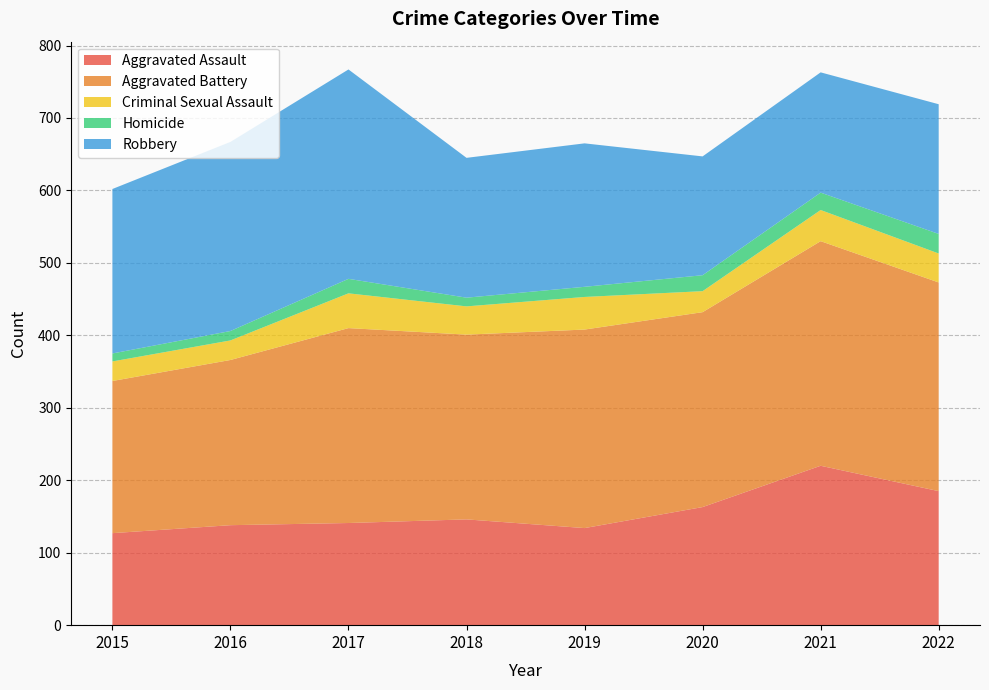

Reading right to left, what are all the values shown in this chart?

Aggravated Assault: 2022=185	2021=220	2020=163	2019=134	2018=146	2017=141	2016=138	2015=127
Aggravated Battery: 2022=288	2021=310	2020=269	2019=274	2018=255	2017=269	2016=228	2015=210
Criminal Sexual Assault: 2022=40	2021=43	2020=29	2019=45	2018=39	2017=48	2016=27	2015=27
Homicide: 2022=27	2021=24	2020=22	2019=14	2018=12	2017=20	2016=13	2015=11
Robbery: 2022=179	2021=166	2020=164	2019=198	2018=193	2017=289	2016=261	2015=227